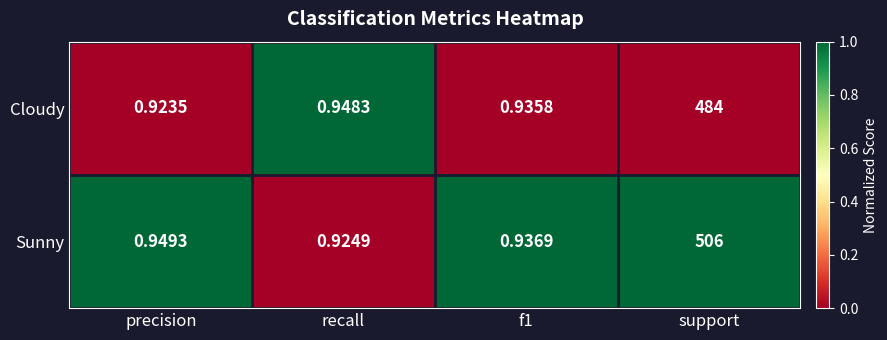

Which series changed the most between precision and support?

Sunny